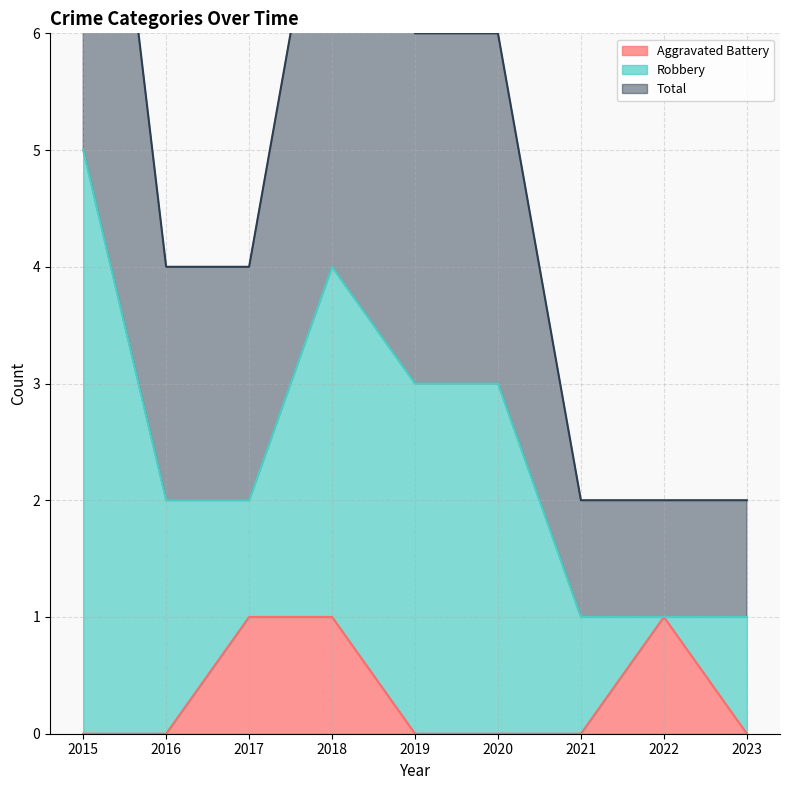

In Total, how many points are higher than both neighbors (excluding endpoints)?

1